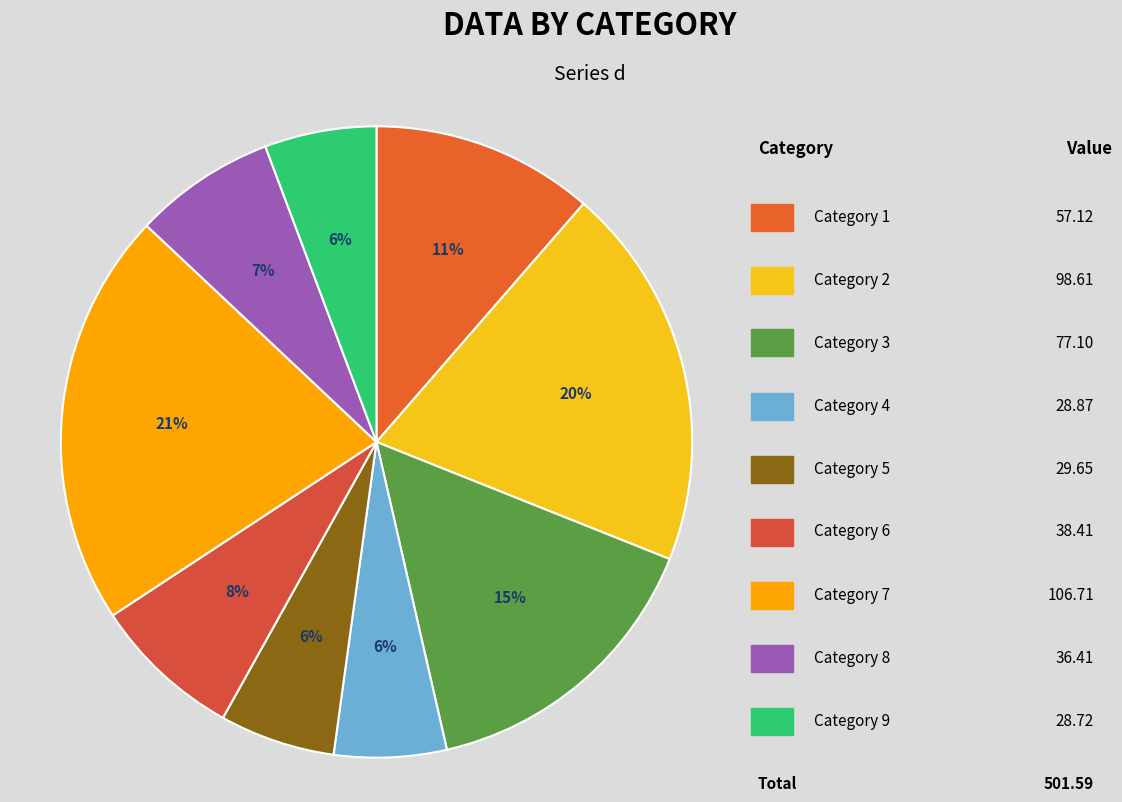

Which slice is the largest?

7